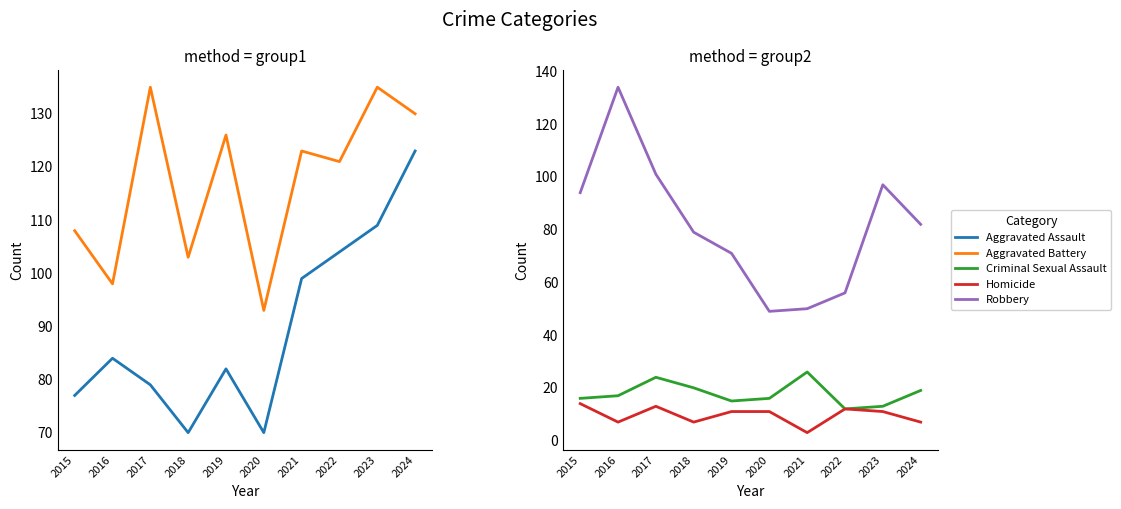

Which label corresponds to the largest value in the chart?

2017